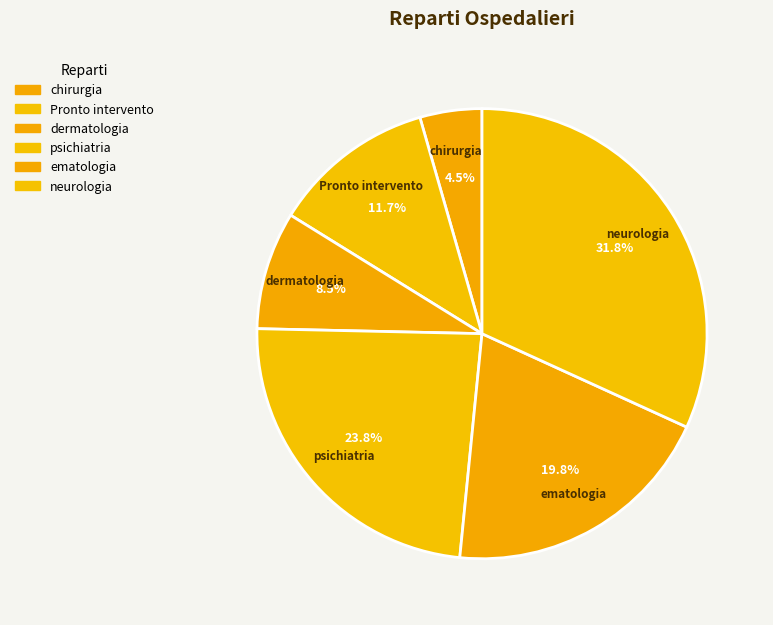

To the nearest percent, what is the combined percentage of psichiatria and neurologia?

56%